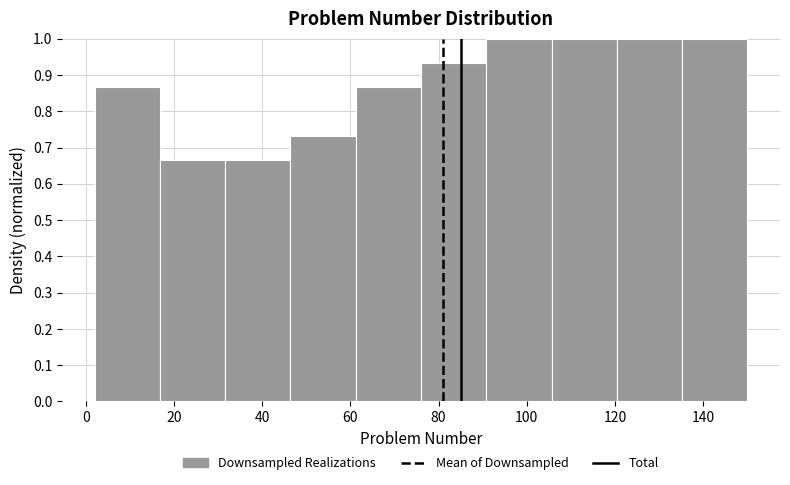

Reading left to right, transcribe this chart: for each bar, give the range it covers on the x-axis and its height. Neither the bar edges nor the heights are printed on the chart, so give them approximately, as read against the axes.

2.0 to 16.8: 0.87
16.8 to 31.6: 0.67
31.6 to 46.4: 0.67
46.4 to 61.2: 0.73
61.2 to 76.0: 0.87
76.0 to 90.8: 0.93
90.8 to 105.6: 1.00
105.6 to 120.4: 1.00
120.4 to 135.2: 1.00
135.2 to 150.0: 1.00